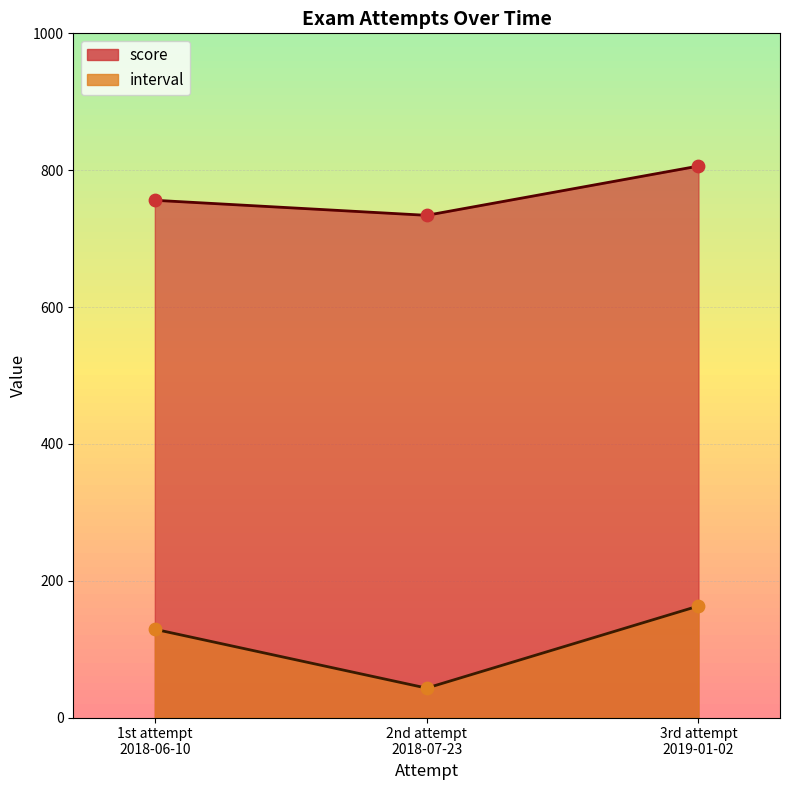

What is the total value across all series at 2nd attempt
2018-07-23?

777